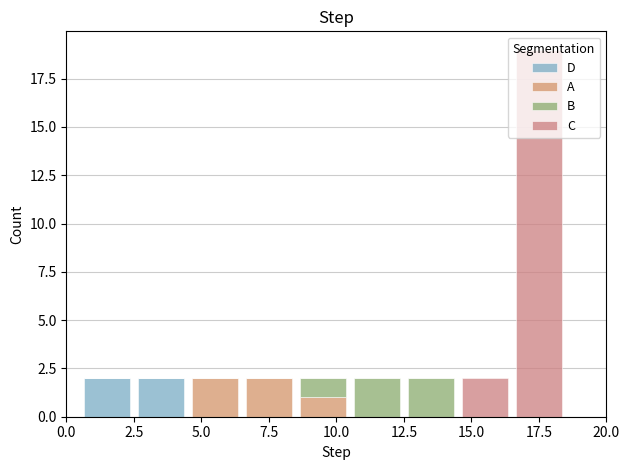

Reading left to right, list every stacked bar in this chart as the range it spans on the x-axis followed by its total height. The values are not printed on the chart, so give them approximately, as read against the axis.

0.5 to 2.5: 2
2.5 to 4.5: 2
4.5 to 6.5: 2
6.5 to 8.5: 2
8.5 to 10.5: 2
10.5 to 12.5: 2
12.5 to 14.5: 2
14.5 to 16.5: 2
16.5 to 18.5: 19